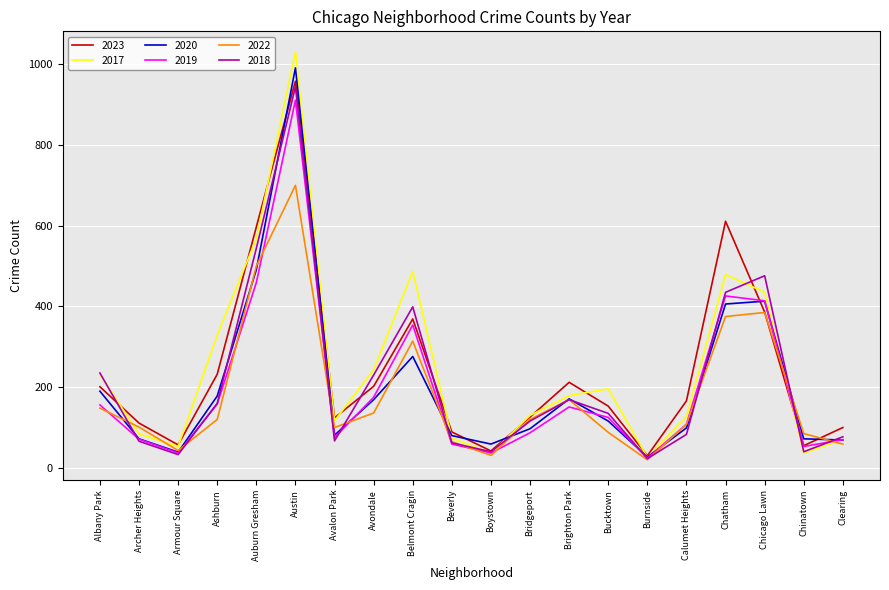

What is the difference between the maximum and second lowest values in the 2019 series?

874